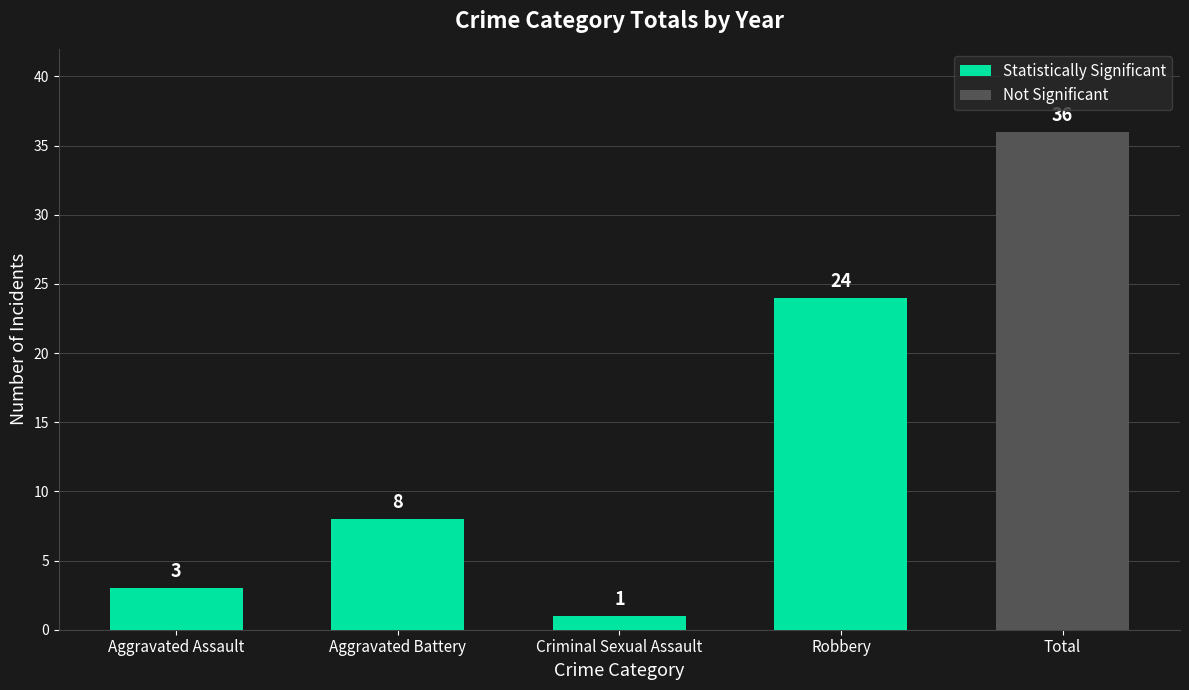

Is it true that Statistically Significant equals 24 at Robbery?

True